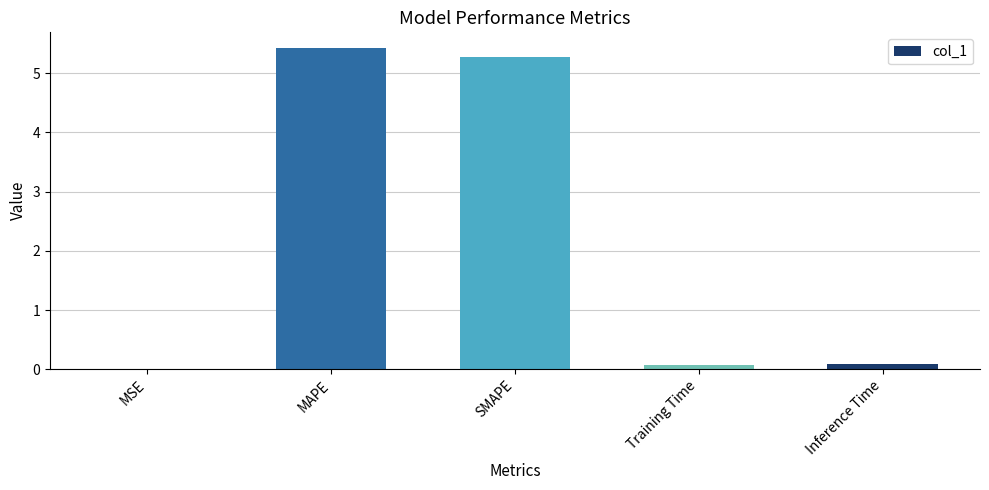

Read the value at SMAPE.

5.3